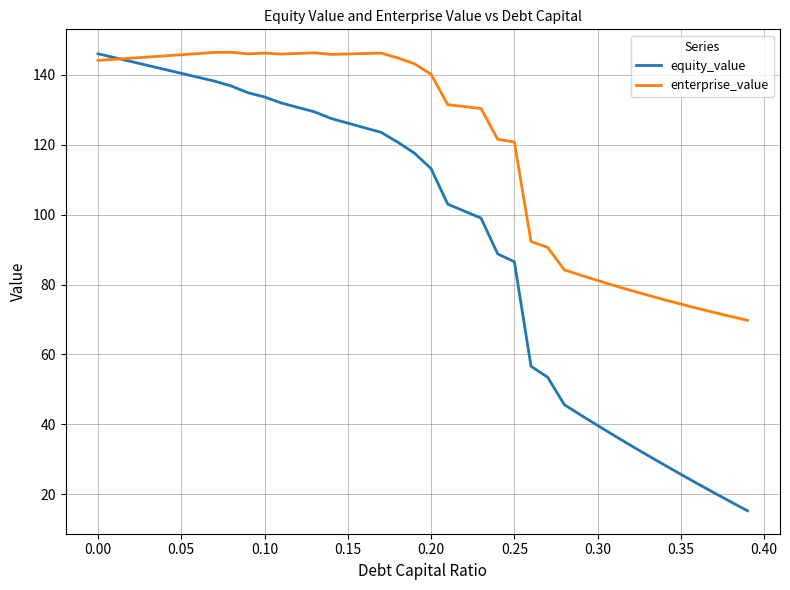

Rank the series by their average value, from highest to lowest.

enterprise_value, equity_value